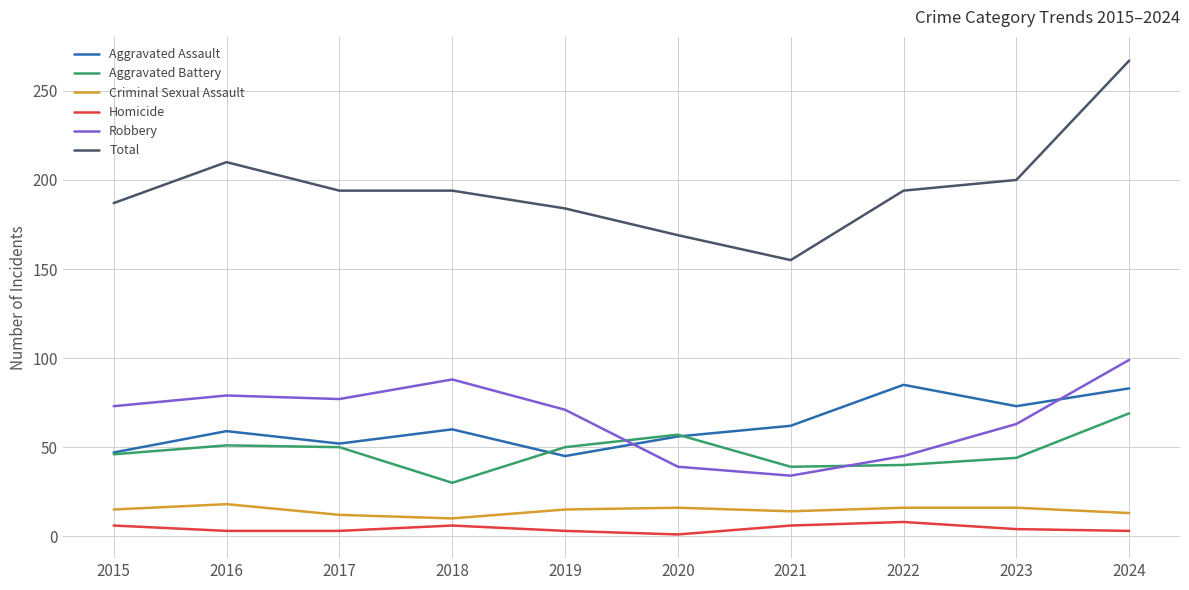

How many lines are shown in the chart?

6